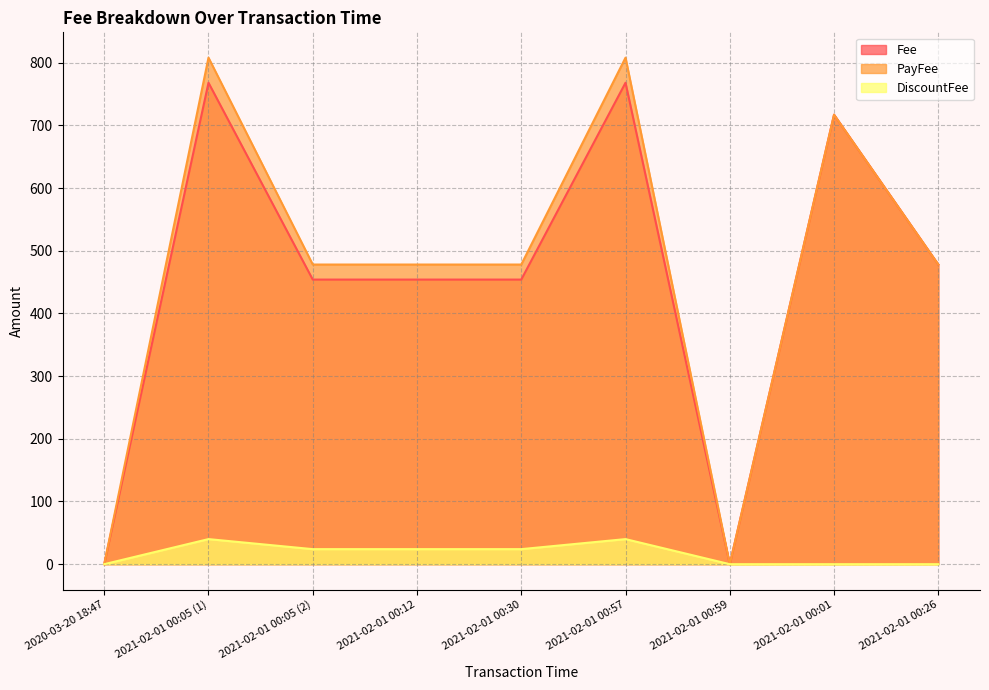

Is it true that PayFee equals 240 at 2021-02-01 00:05 (1)?

False